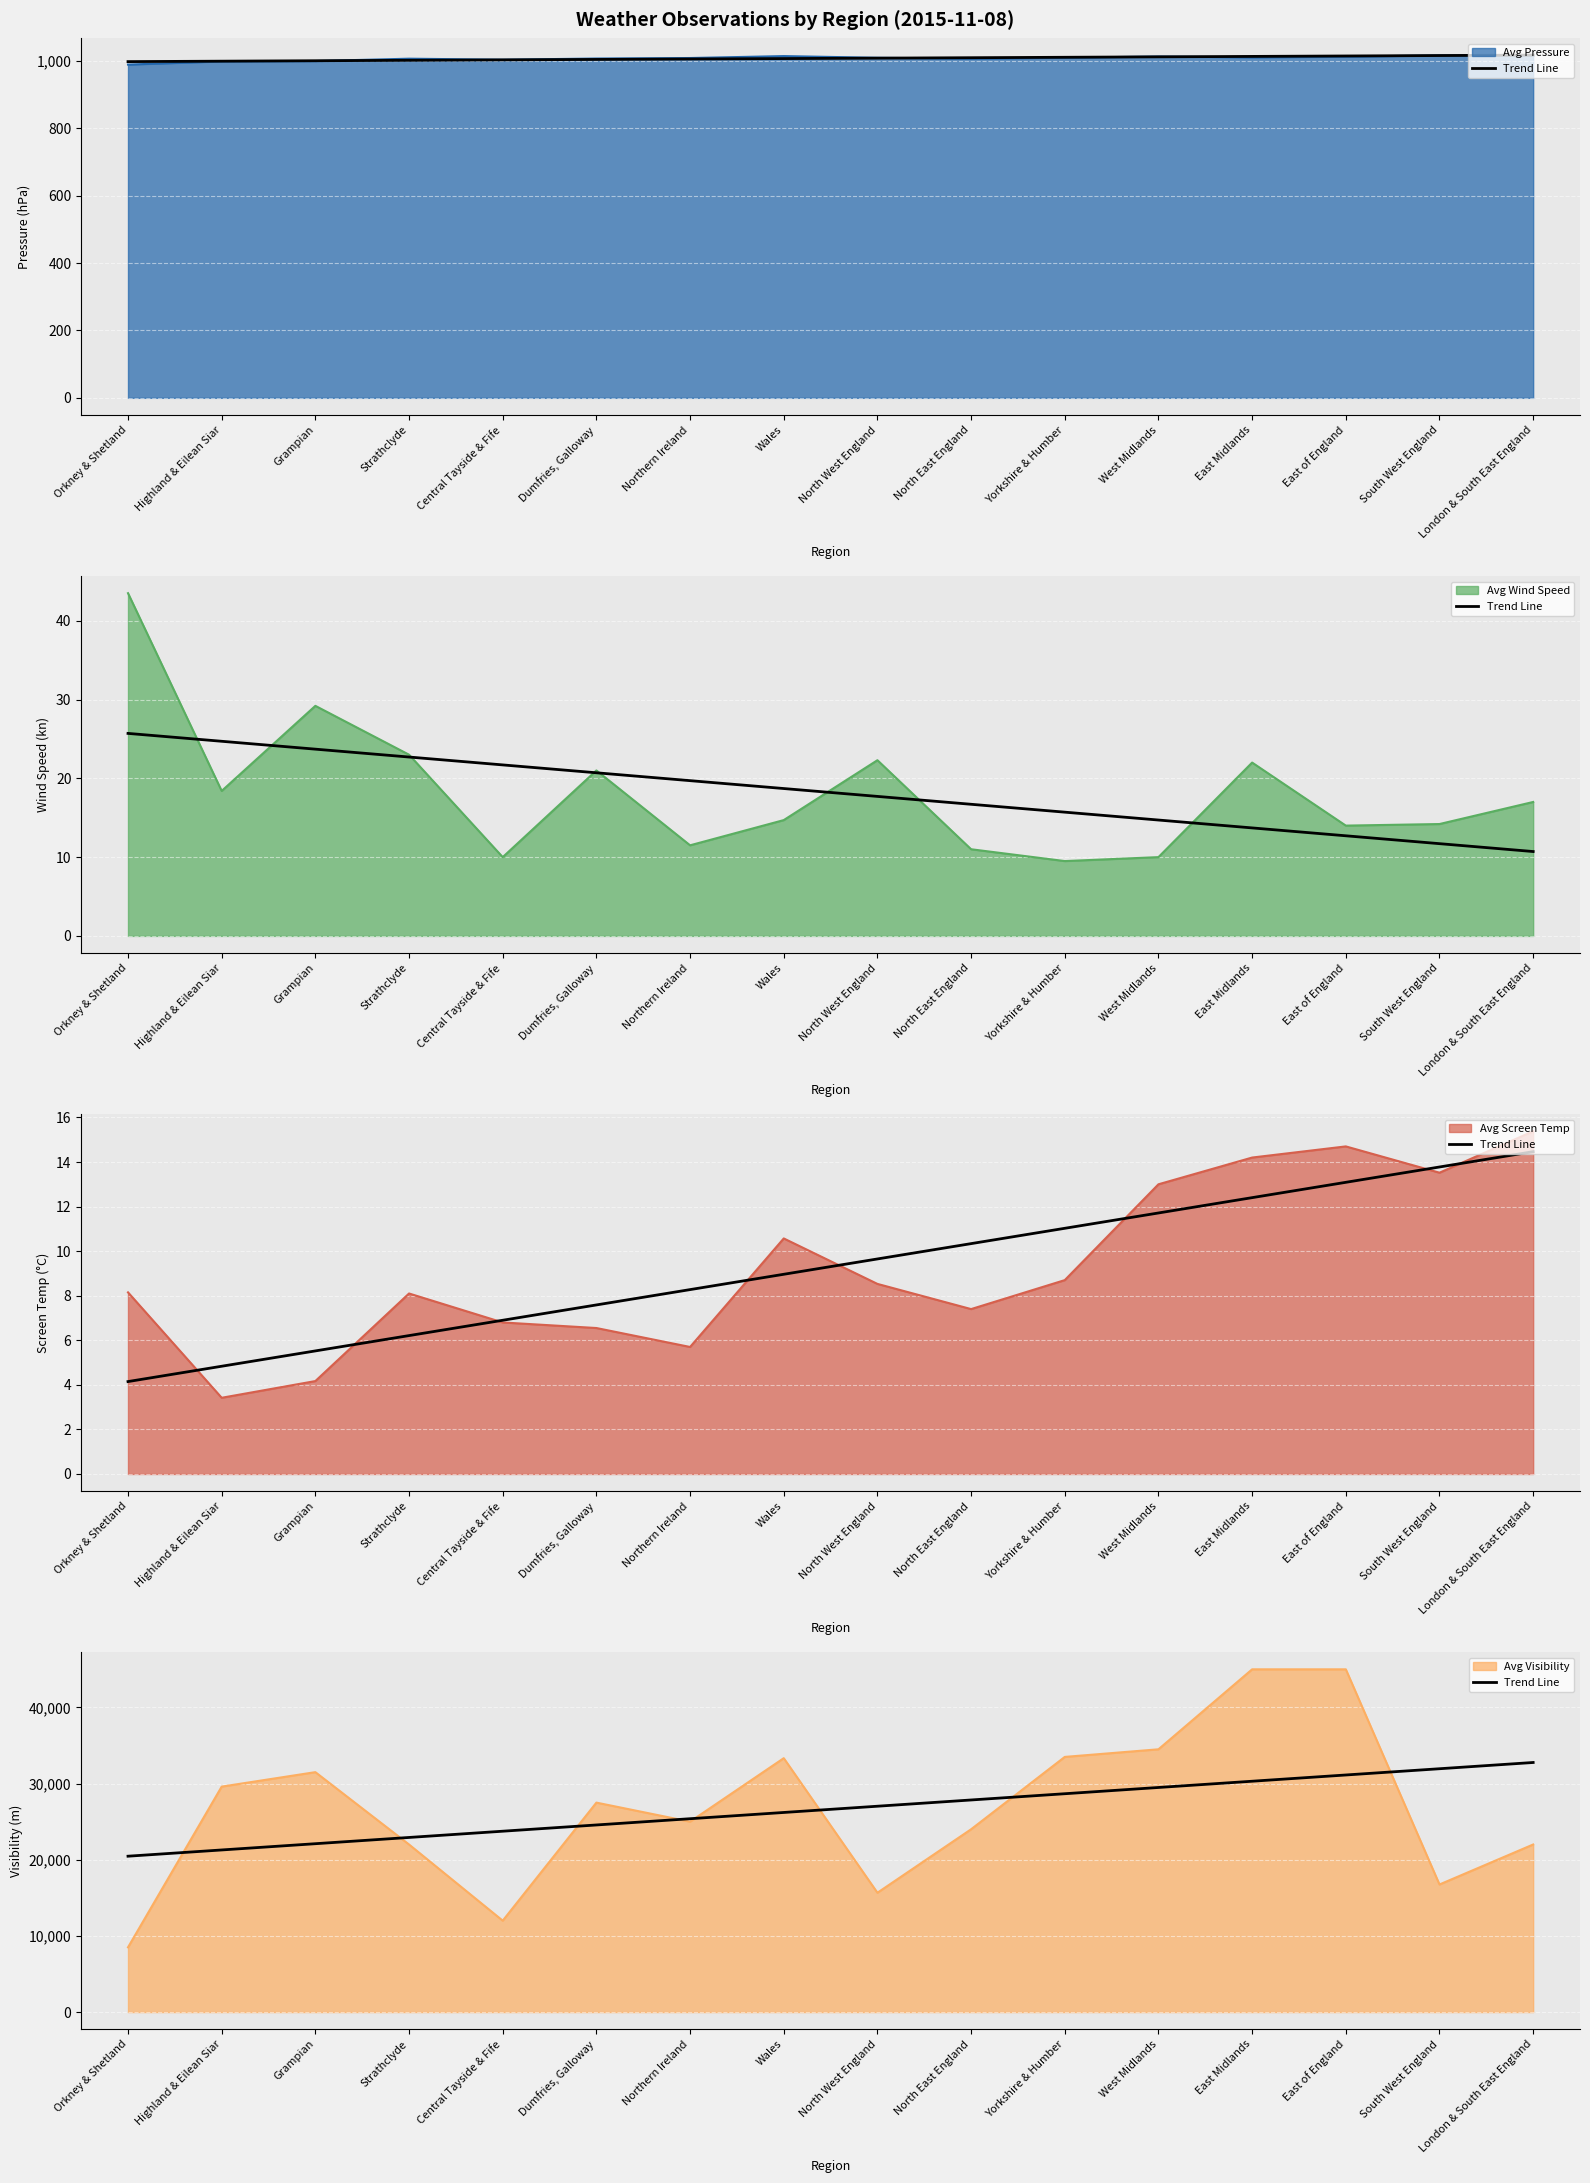

Rank the categories by value from highest to lowest.

London & South East England, South West England, East of England, East Midlands, West Midlands, Yorkshire & Humber, North East England, North West England, Wales, Northern Ireland, Dumfries, Galloway, Central Tayside & Fife, Strathclyde, Grampian, Highland & Eilean Siar, Orkney & Shetland